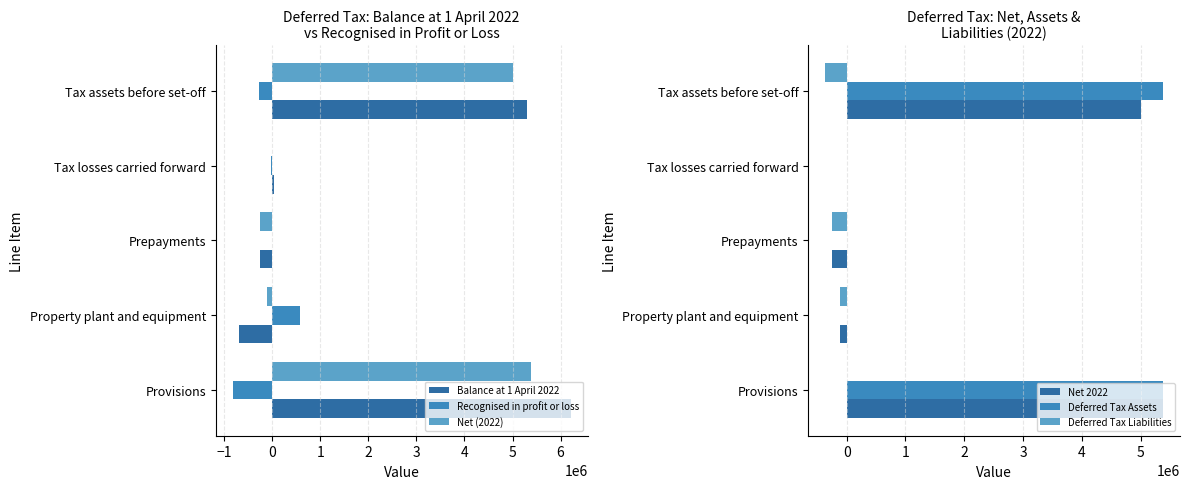

Is the value of Balance at 1 April 2022 at Tax losses carried forward greater than the value of Recognised in profit or loss at Provisions?

Yes